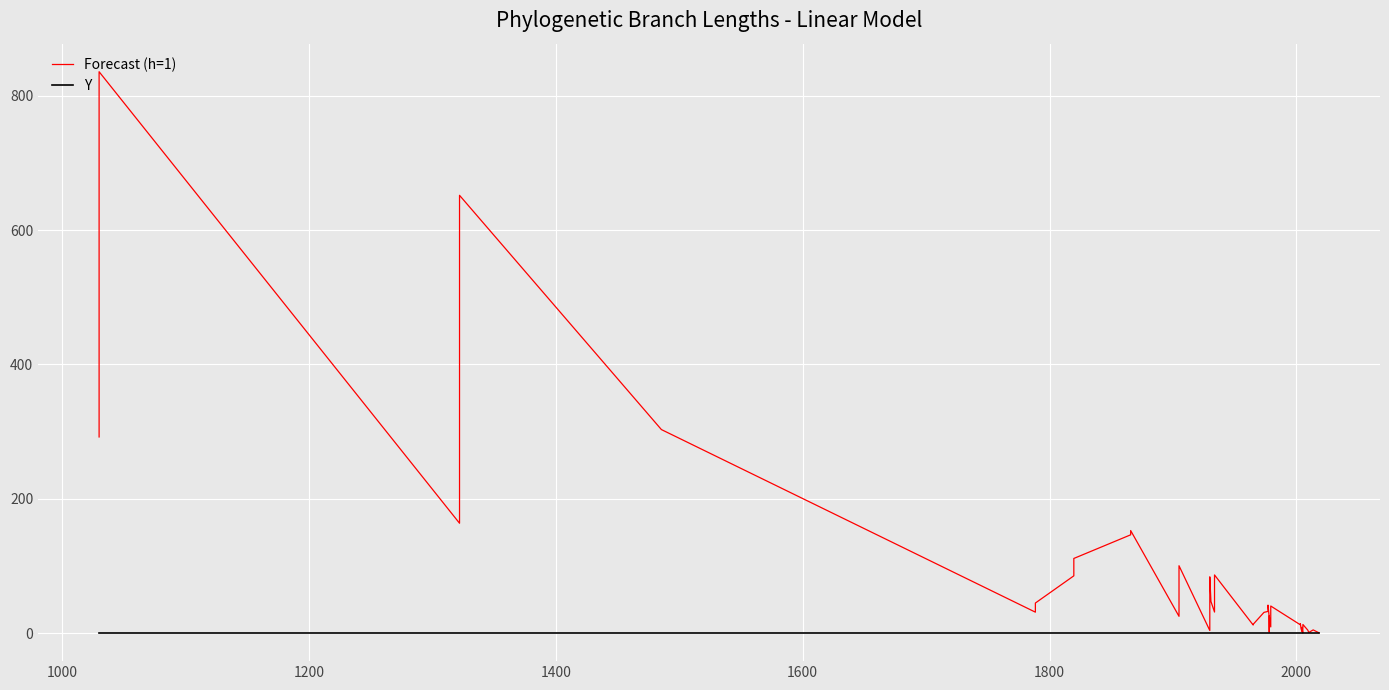

Reading left to right, list all the values displayed in this chart.

Forecast (h=1): 292.0	835.7	163.5	651.7	303.0	31.1	44.7	85.2	111.1	146.3	152.6	25.0	100.3	3.8	83.7	47.1	31.3	86.5	12.0	13.0	30.8	32.2	41.6	25.3	1.2	25.8	9.2	40.3	12.3	13.9	6.2	2.4	8.5	0.1	12.7	4.4	0.9	0.9	4.7	0.3
Y: 0.0	0.0	0.0	0.0	0.0	0.0	0.0	0.0	0.0	0.0	0.0	0.0	0.0	0.0	0.0	0.0	0.0	0.0	0.0	0.0	0.0	0.0	0.0	0.0	0.0	0.0	0.0	0.0	0.0	0.0	0.0	0.0	0.0	0.0	0.0	0.0	0.0	0.0	0.0	0.0